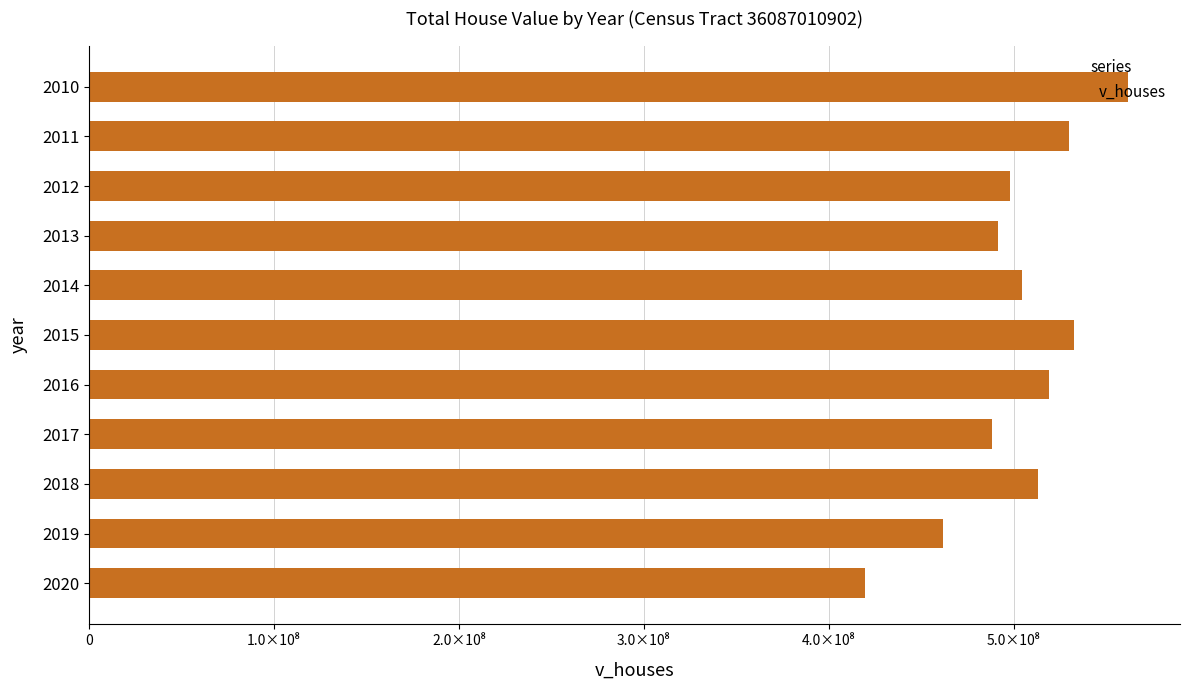

Are the bars grouped side by side (vs. stacked)?

No